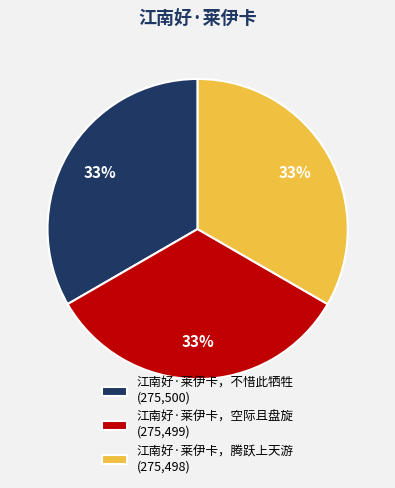

To the nearest percent, what percentage of the pie is 江南好·莱伊卡，腾跃上天游?

33%